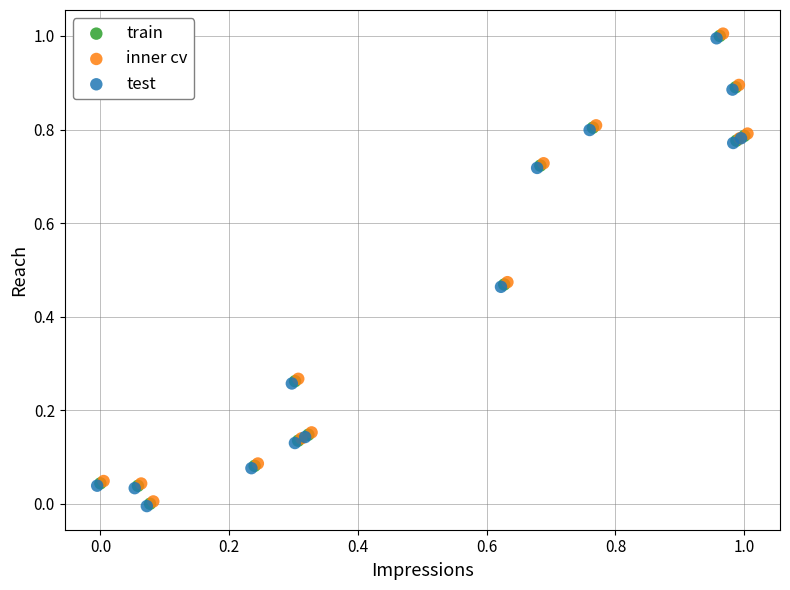

What are all the series names shown in the legend?

train, inner cv, test